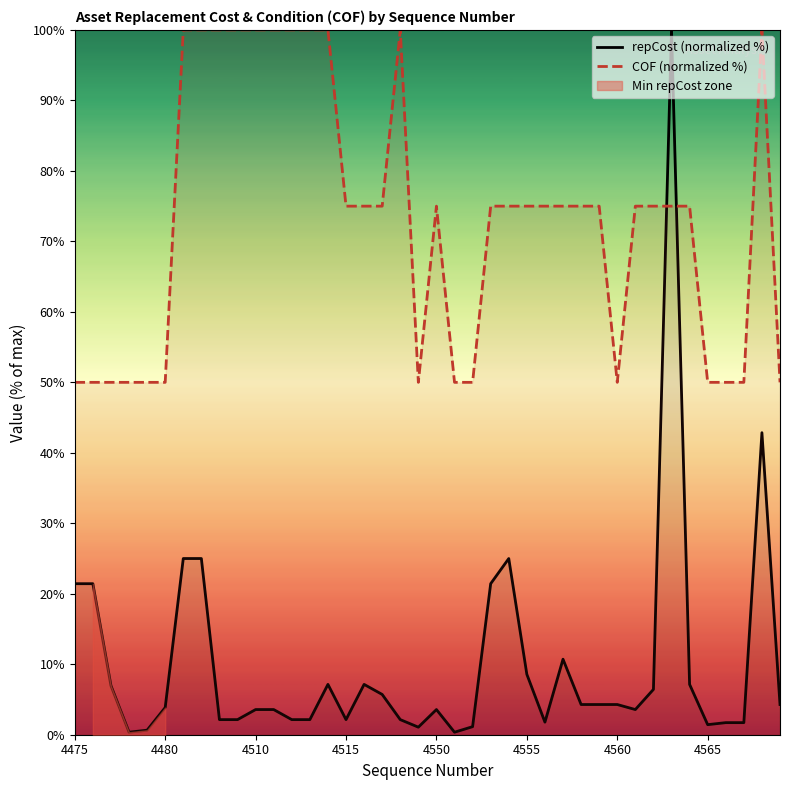

Reading left to right, extract all data points from this chart.

repCost (normalized %): 21.4	21.4	7.0	0.4	0.6	3.9	25.0	25.0	2.1	2.1	3.6	3.6	2.1	2.1	7.1	2.1	7.1	5.7	2.1	1.1	3.6	0.4	1.1	21.4	25.0	8.6	1.8	10.7	4.3	4.3	4.3	3.6	6.4	100.0	7.1	1.4	1.7	1.7	42.9	4.3
COF (normalized %): 50.0	50.0	50.0	50.0	50.0	50.0	100.0	100.0	100.0	100.0	100.0	100.0	100.0	100.0	100.0	75.0	75.0	75.0	100.0	50.0	75.0	50.0	50.0	75.0	75.0	75.0	75.0	75.0	75.0	75.0	50.0	75.0	75.0	75.0	75.0	50.0	50.0	50.0	100.0	50.0